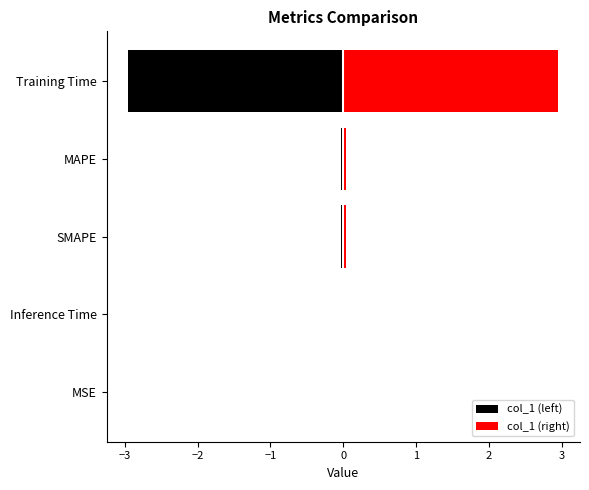

What is the sum of the col_1 (right) values at Training Time and Inference Time?

3.0